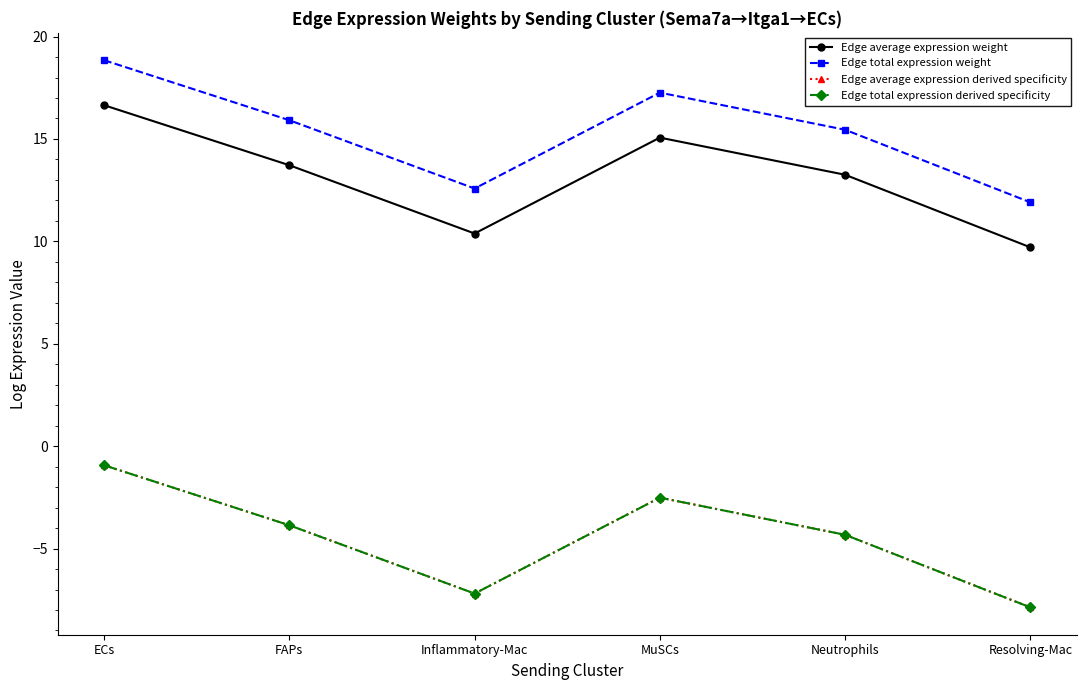

What is the sum of the Edge total expression weight values at Inflammatory-Mac and Neutrophils?

28.0